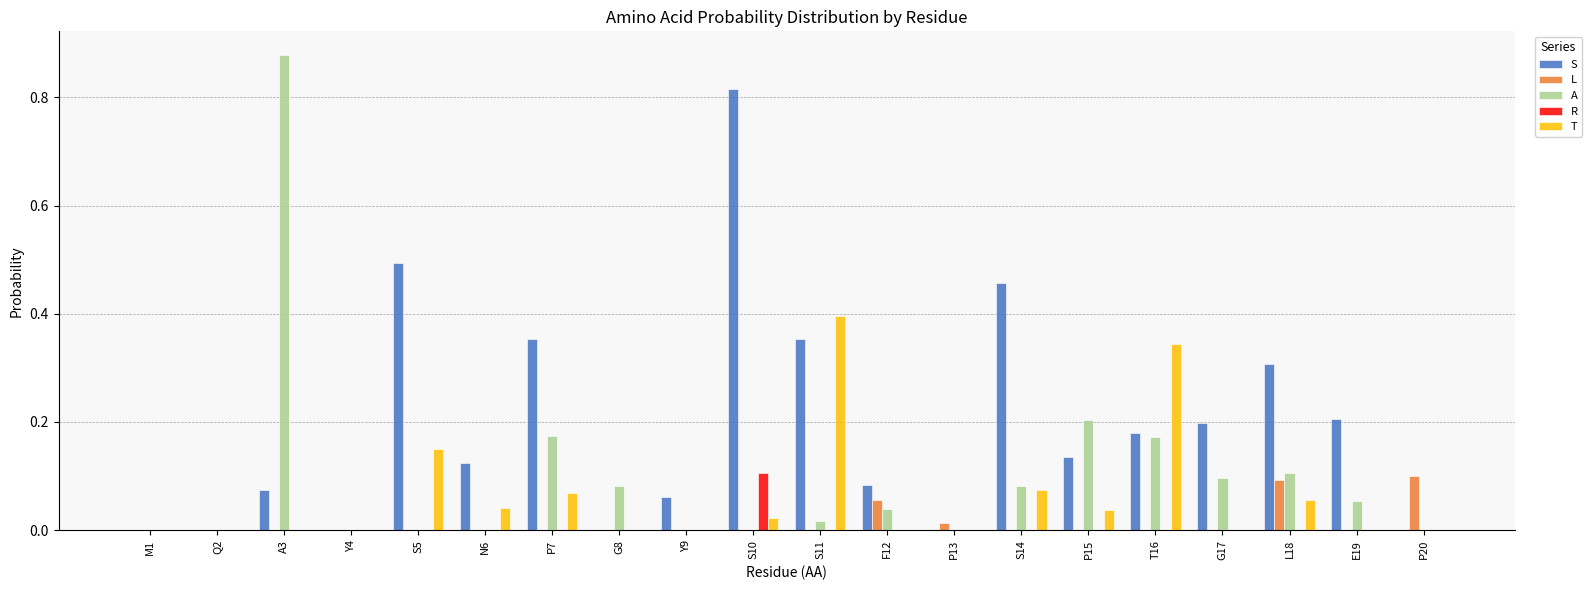

Which series has the largest total across all categories?

S